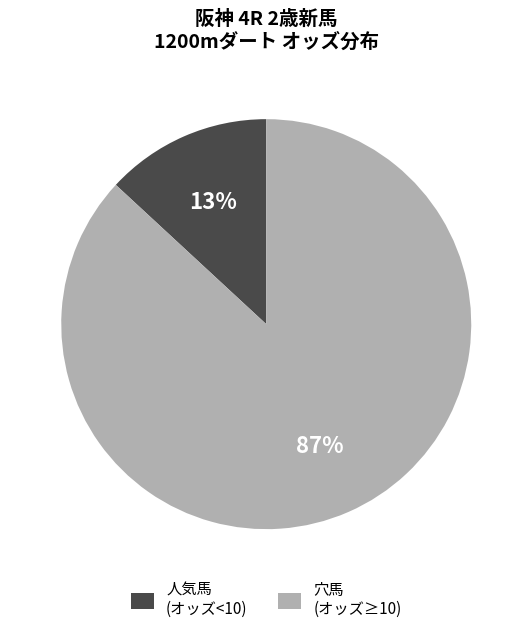

Which slice is the largest?

穴馬 (オッズ≥10)